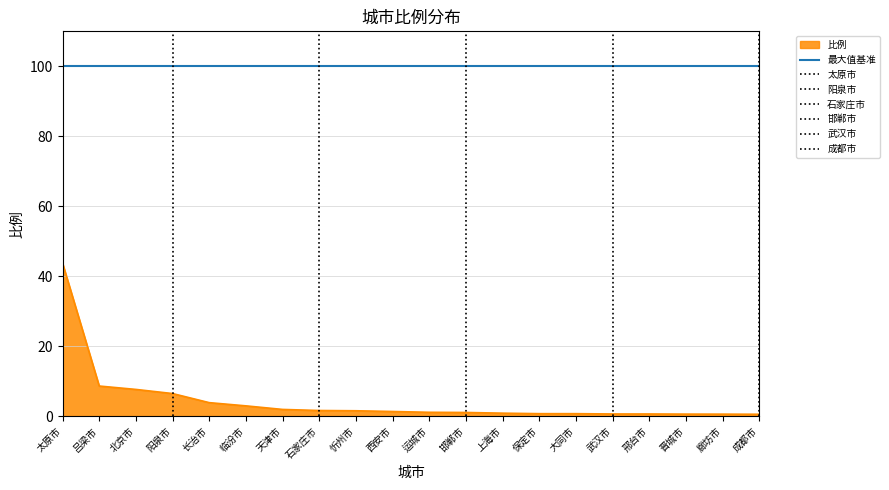

Rank the categories by value from lowest to highest.

成都市, 廊坊市, 晋城市, 武汉市, 邢台市, 保定市, 大同市, 上海市, 邯郸市, 运城市, 西安市, 忻州市, 石家庄市, 天津市, 临汾市, 长治市, 阳泉市, 北京市, 吕梁市, 太原市